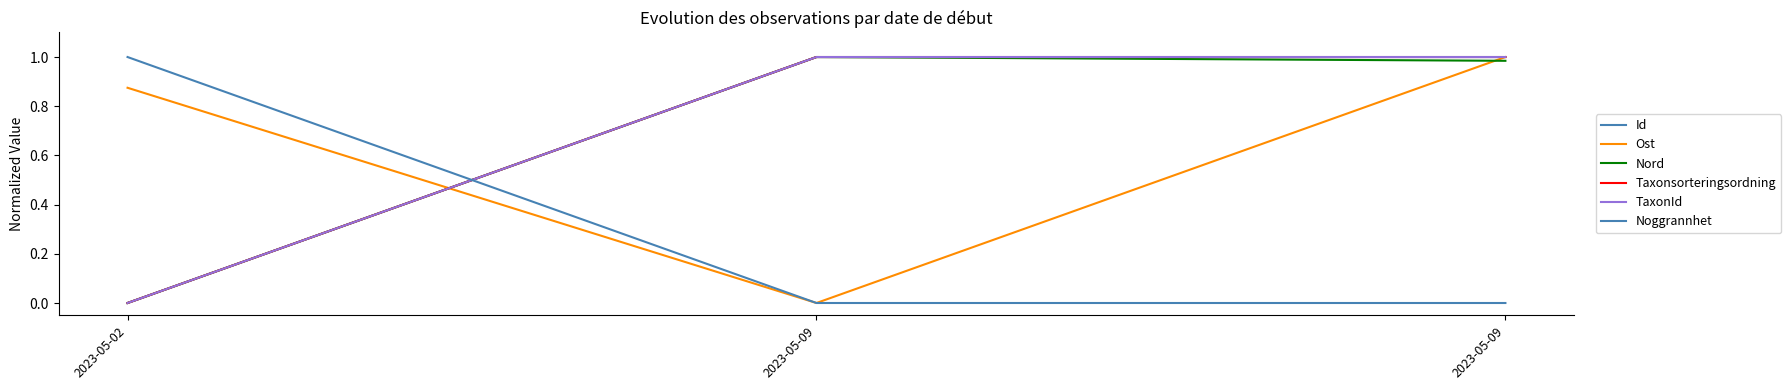

Does the chart have visible grid lines?

No